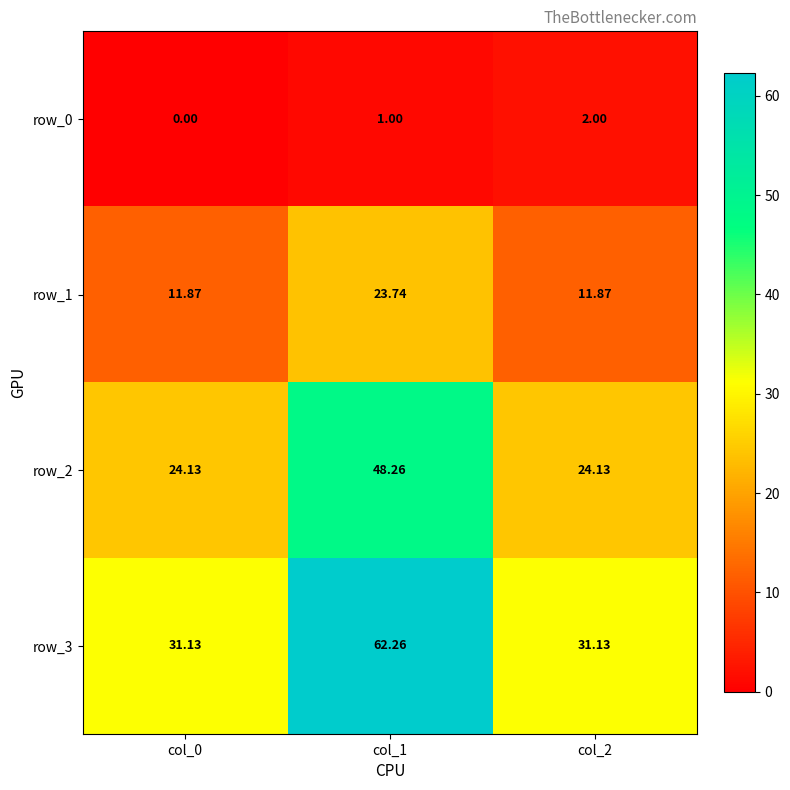

What is the total value across all series at col_1?

135.3